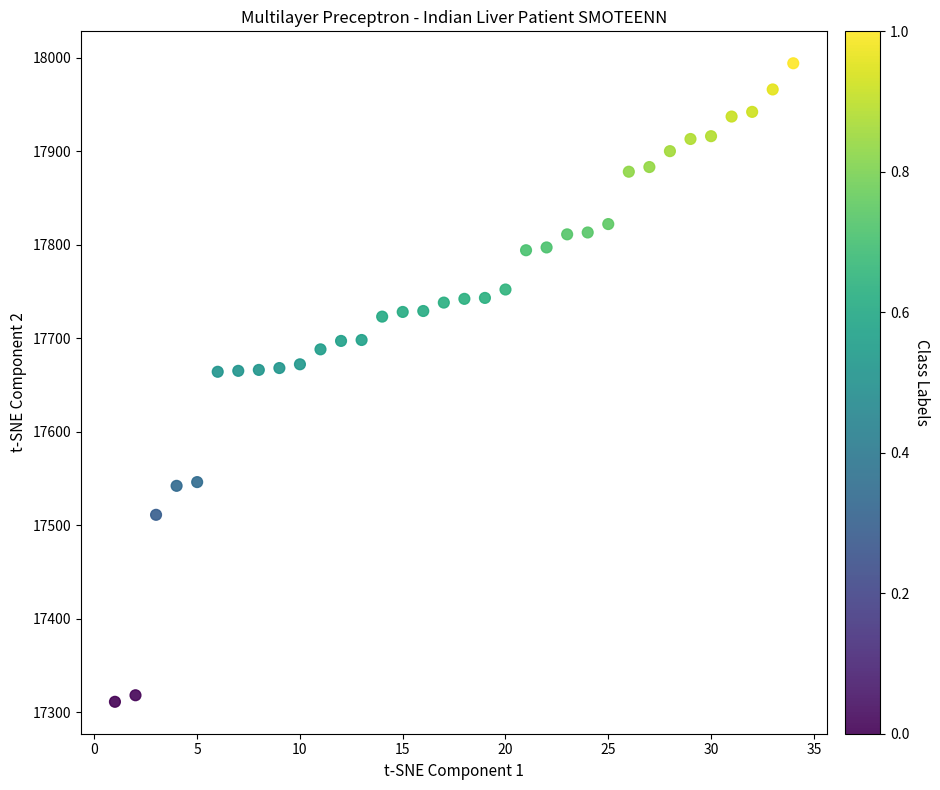

What is the range of Y values (max minus min)?

683